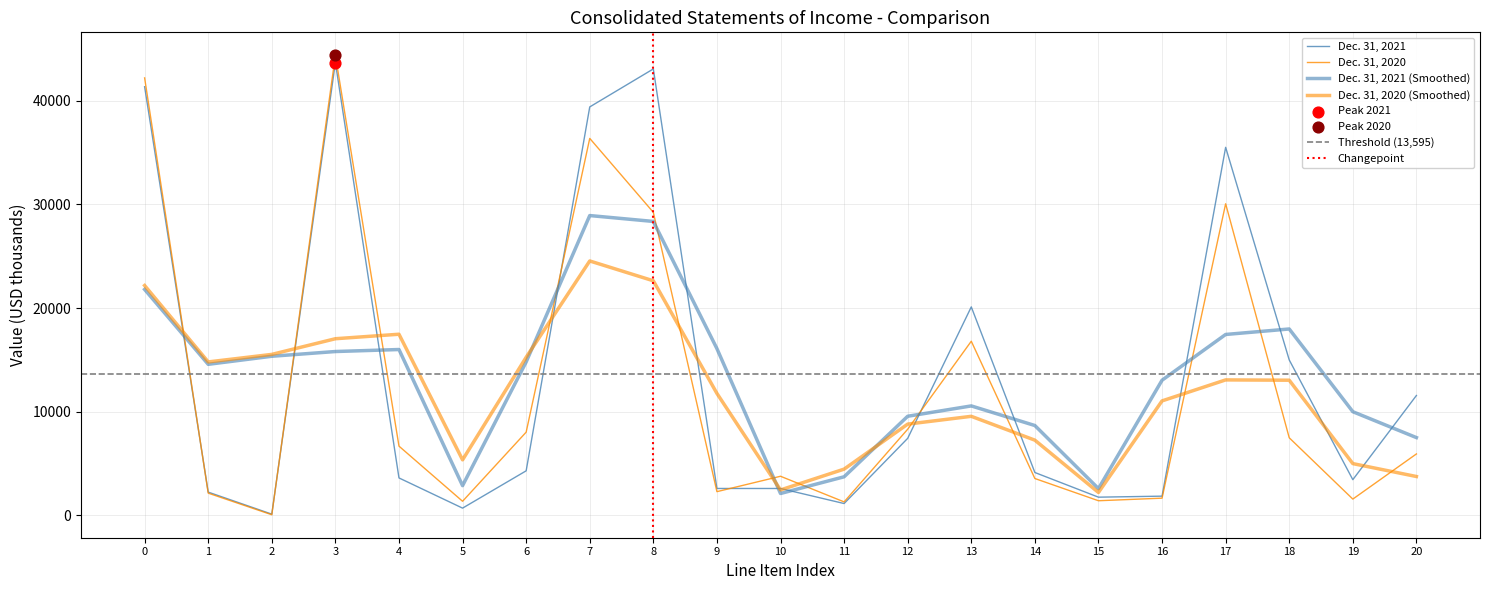

Which series reaches the maximum Y coordinate?

Dec. 31, 2020